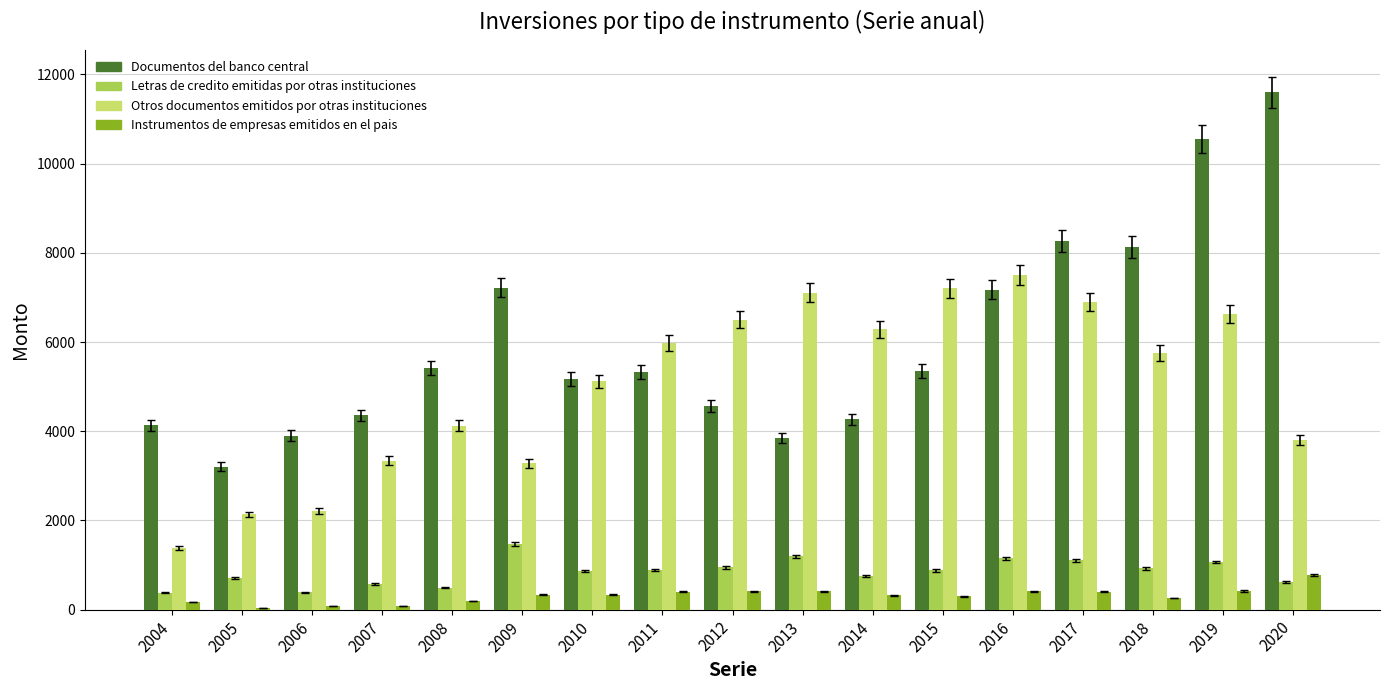

What is the lowest value of the Documentos del banco central series?

3206